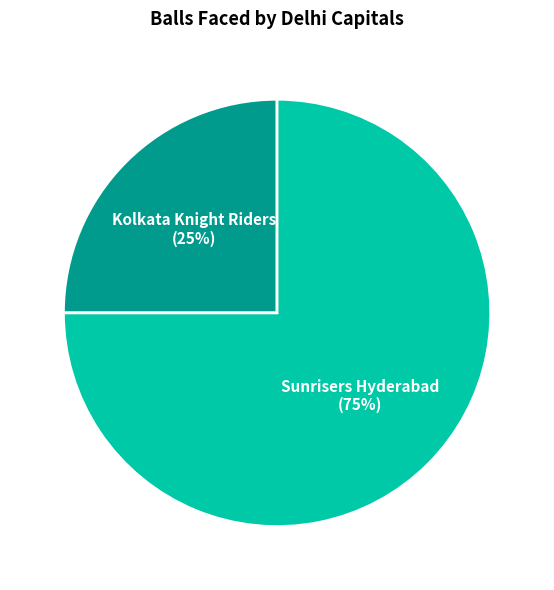

Approximately how many times larger is the value at Sunrisers Hyderabad compared to Kolkata Knight Riders?

3.0